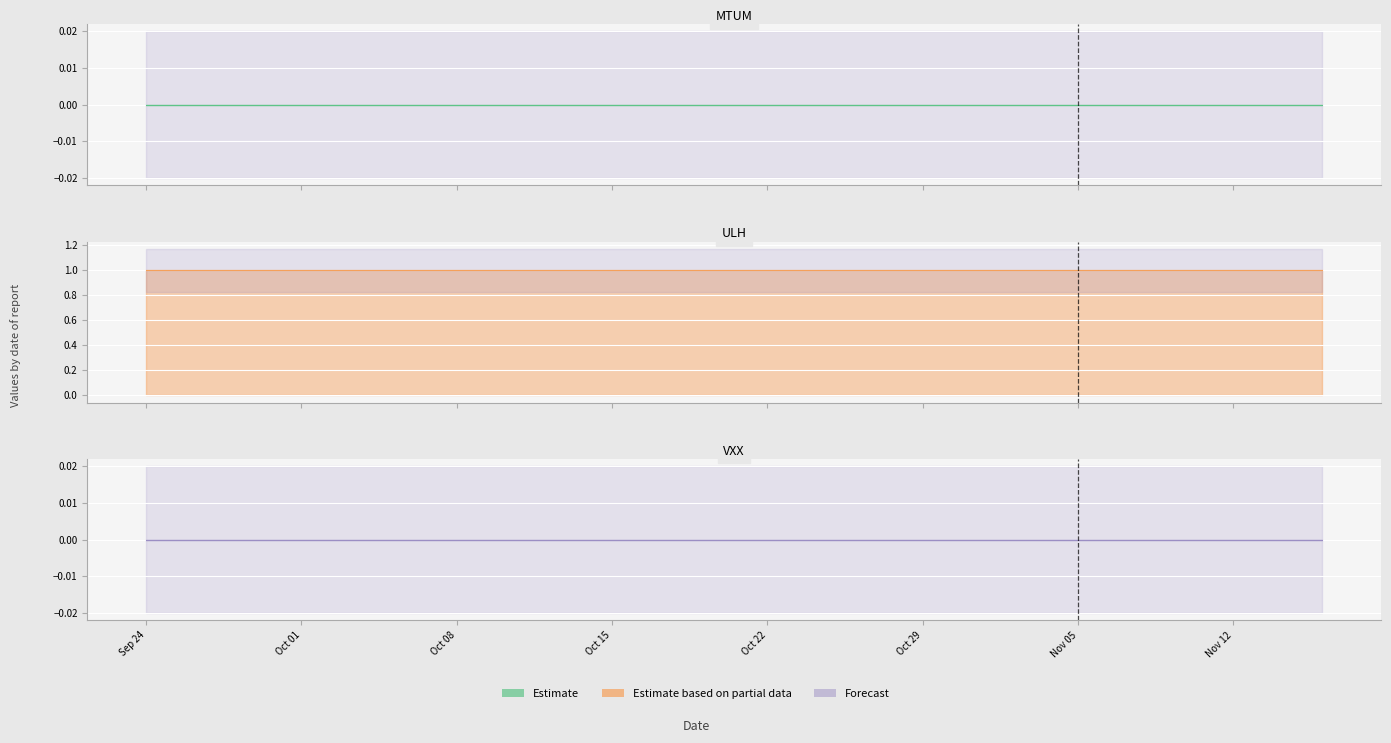

True or false: MTUM line and ULH line cross at least once.

False